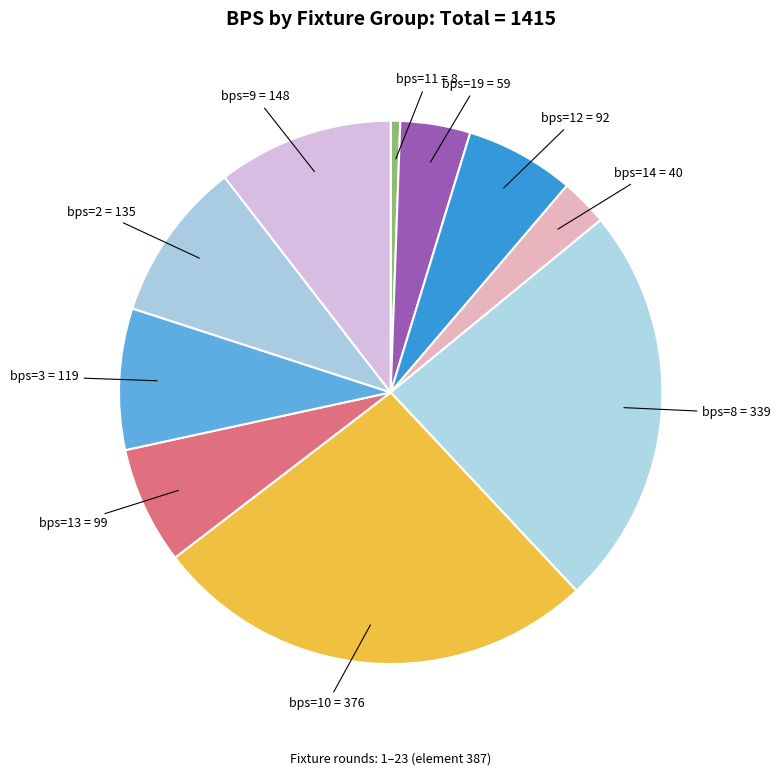

Which has a higher value, bps=9 or bps=12?

bps=9